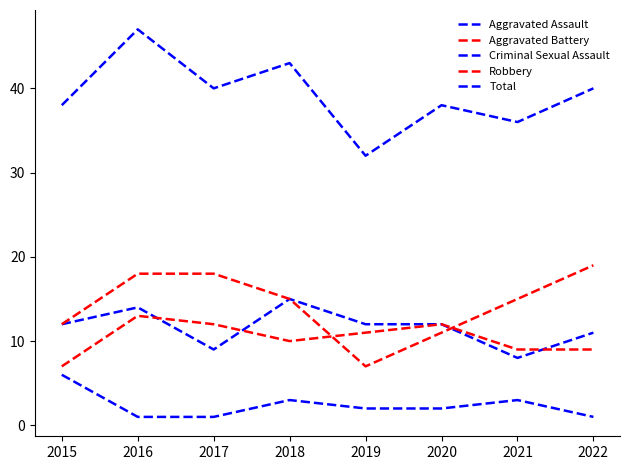

How many lines are shown in the chart?

5